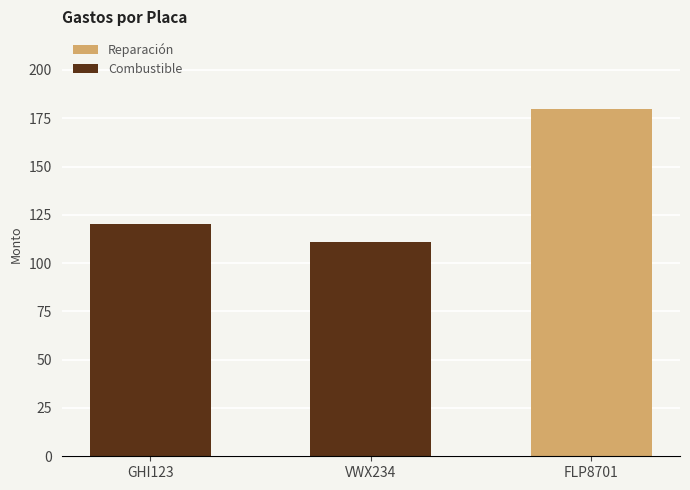

What is the ratio of the value at VWX234 to the value at FLP8701?

0.6